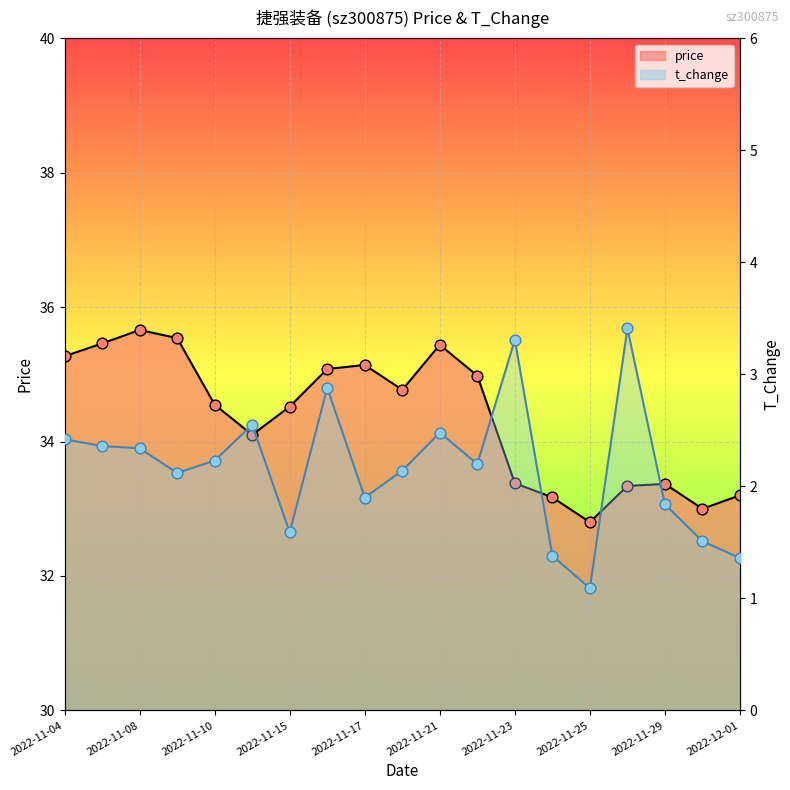

Which series reaches the minimum Y coordinate?

t_change